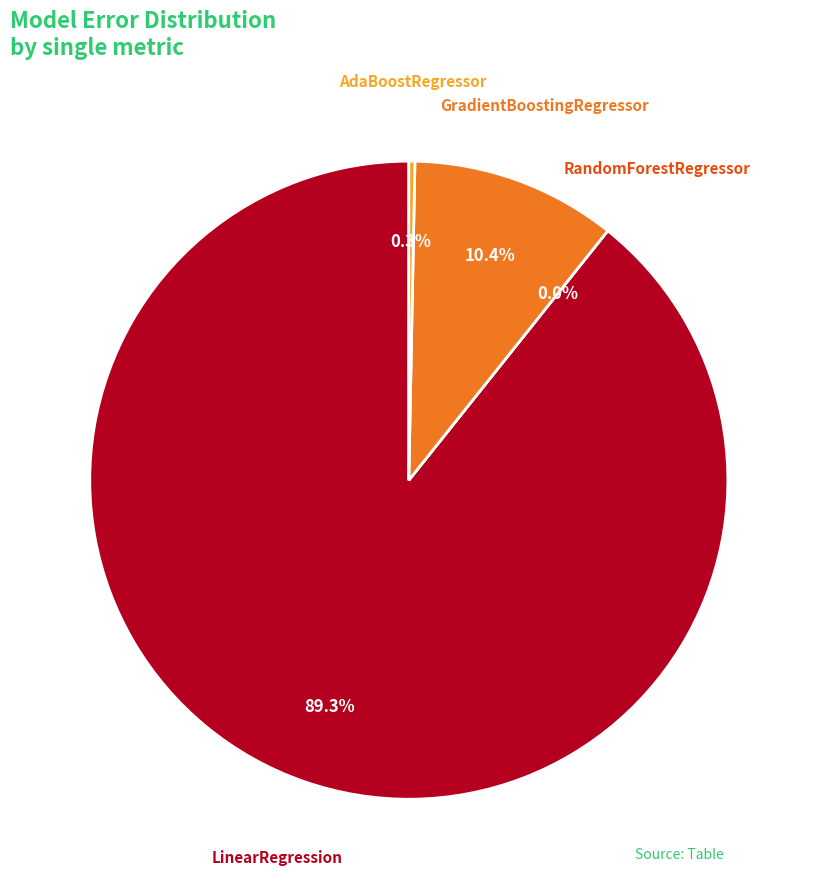

Is it true that GradientBoostingRegressor is 4% of the pie?

False